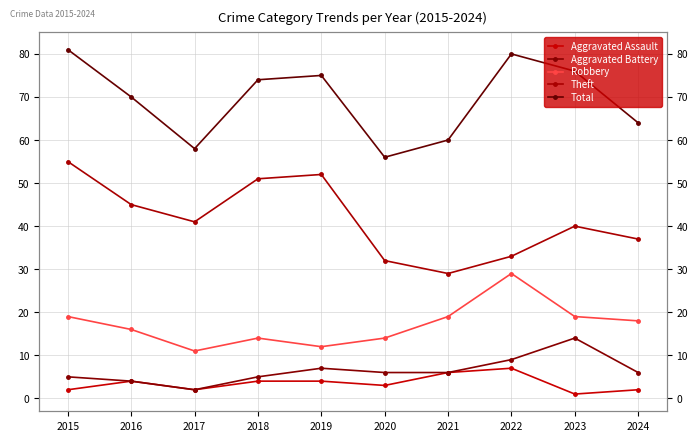

What is the difference between the highest and lowest values at 2022?

73